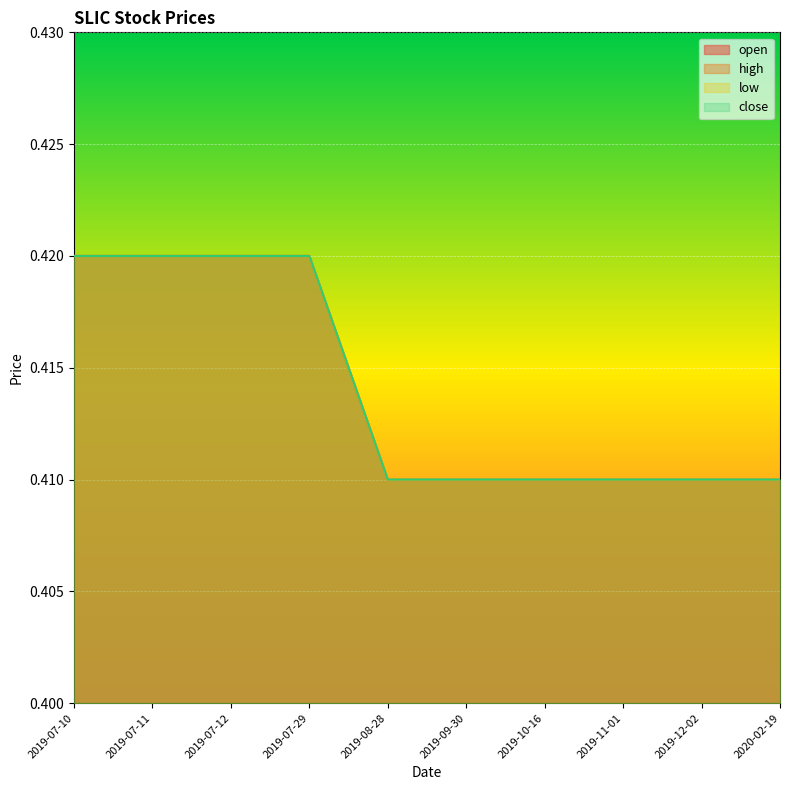

What is the sum of all low values?

4.1